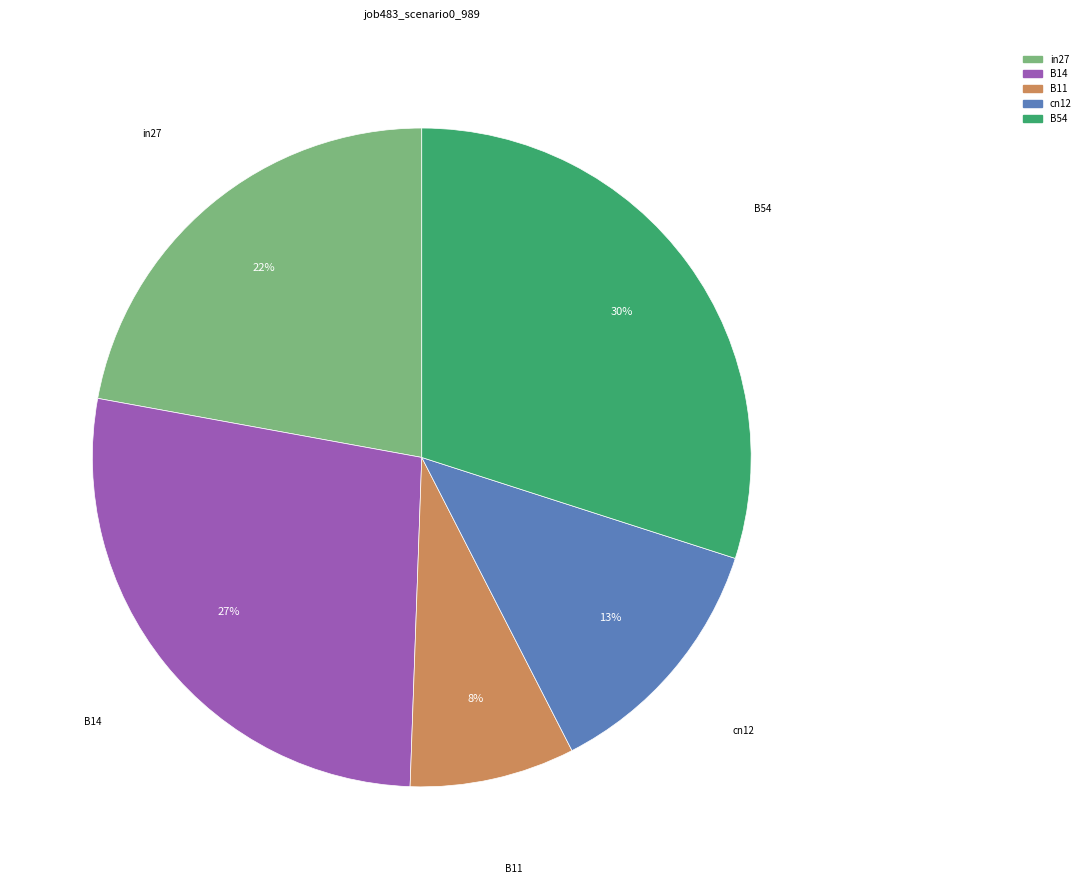

Which slice is the largest?

B54